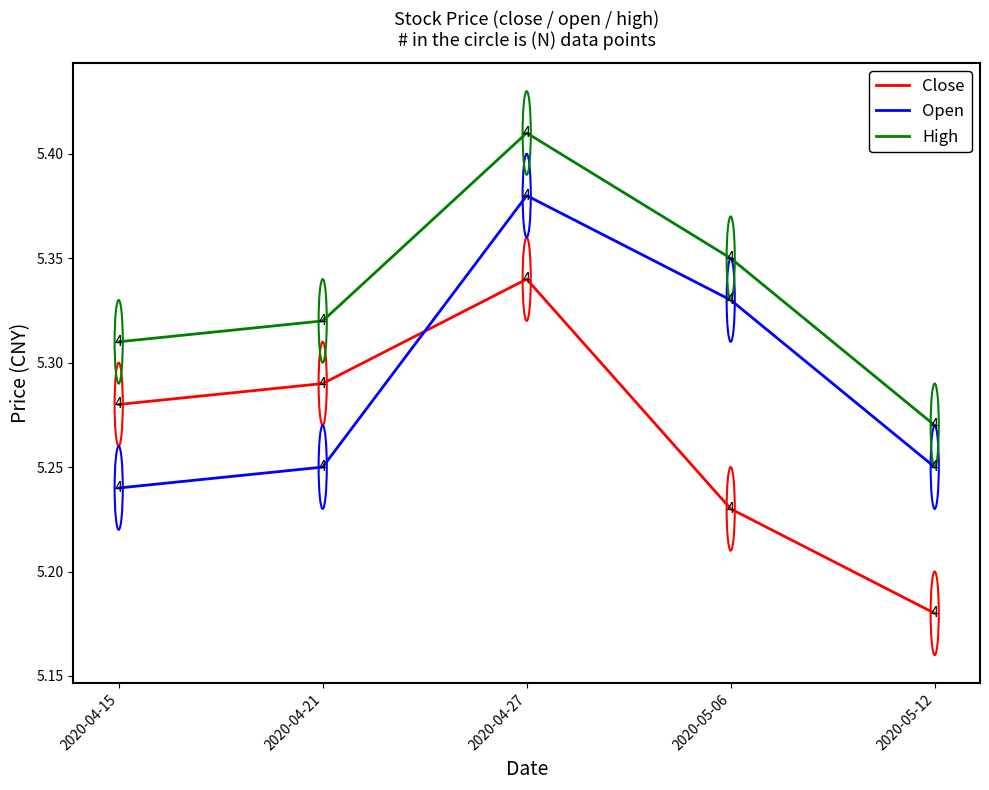

What position from the right is 2020-04-27?

3